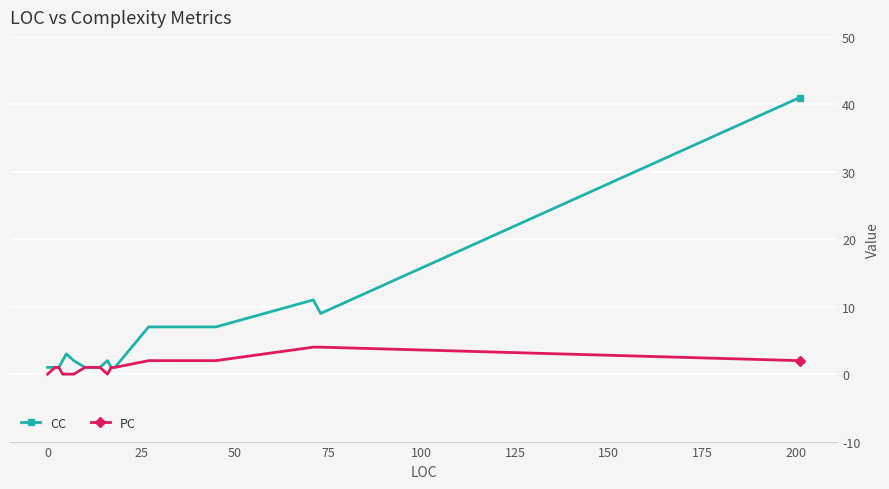

Which series has the largest range (max minus min)?

CC